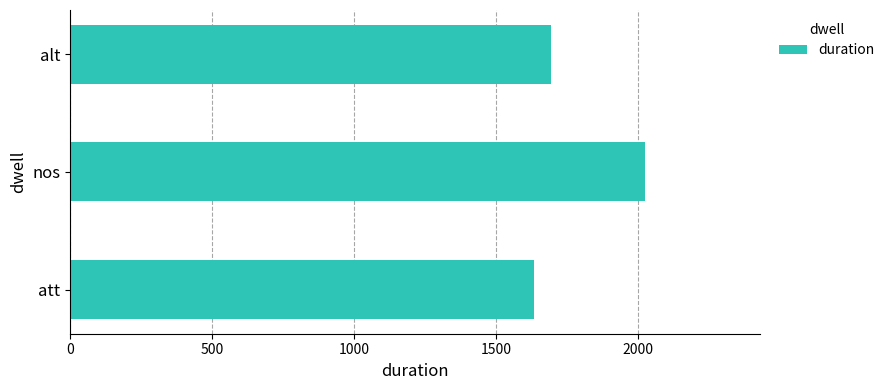

What is the ratio of the value at nos to the value at alt?

1.2